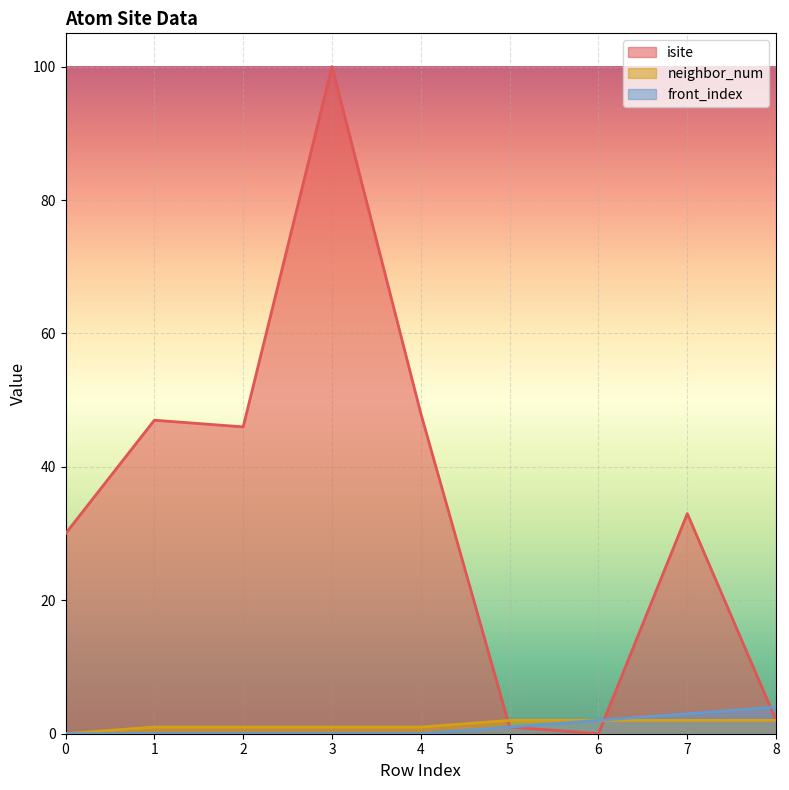

How many data points in isite are above 33?

4